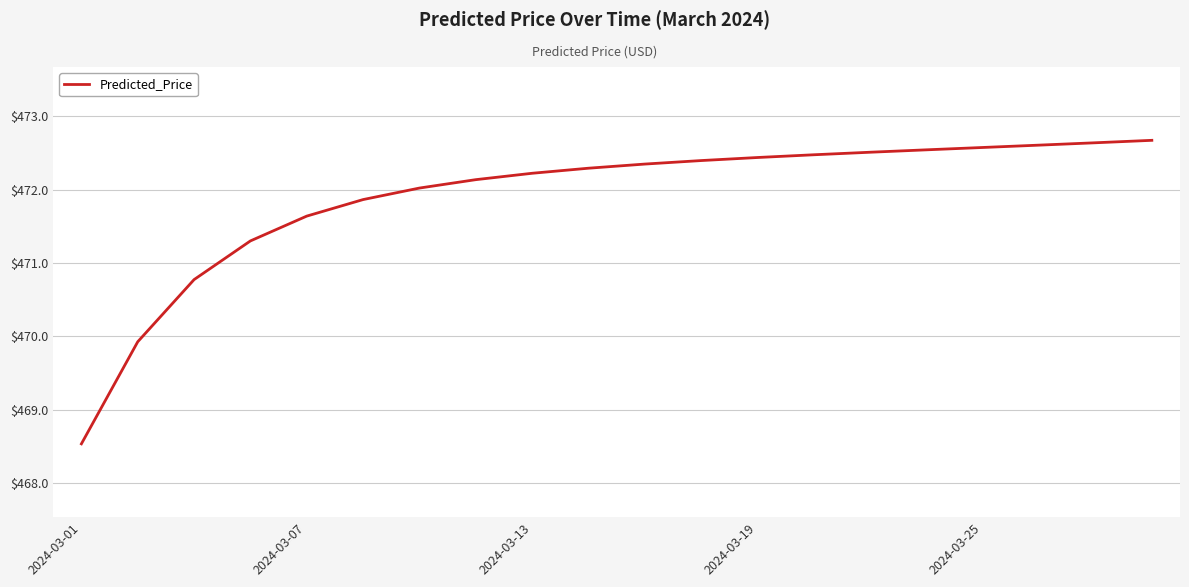

What is the minimum value shown in the chart?

468.5